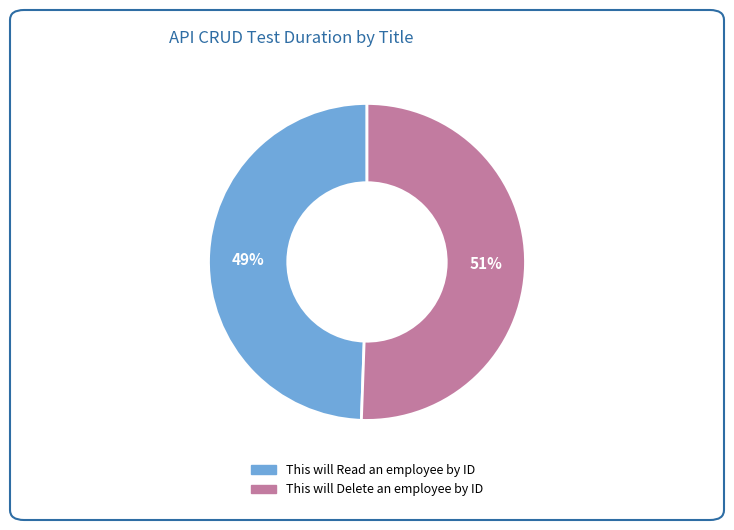

Which slice is the largest?

This will Delete an employee by ID